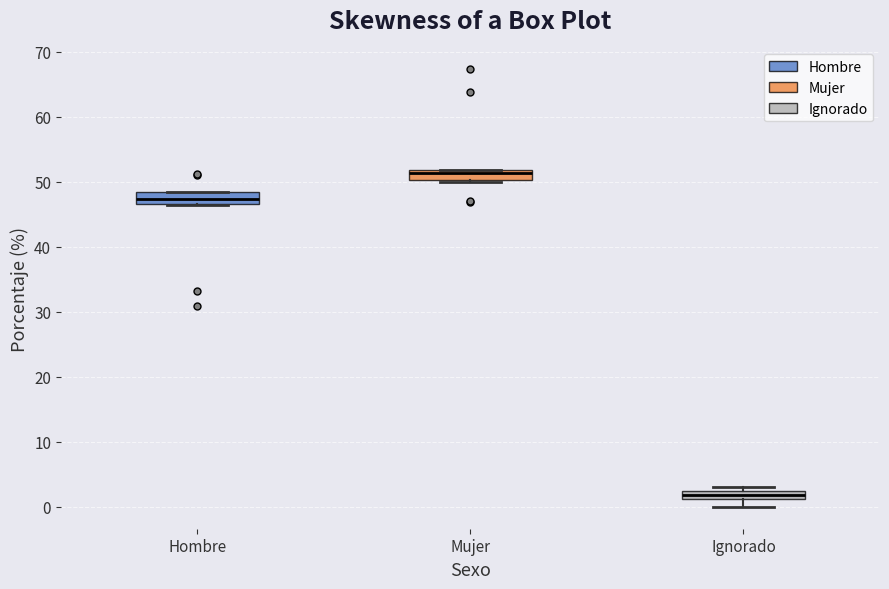

Which box has the lowest median line?

Ignorado